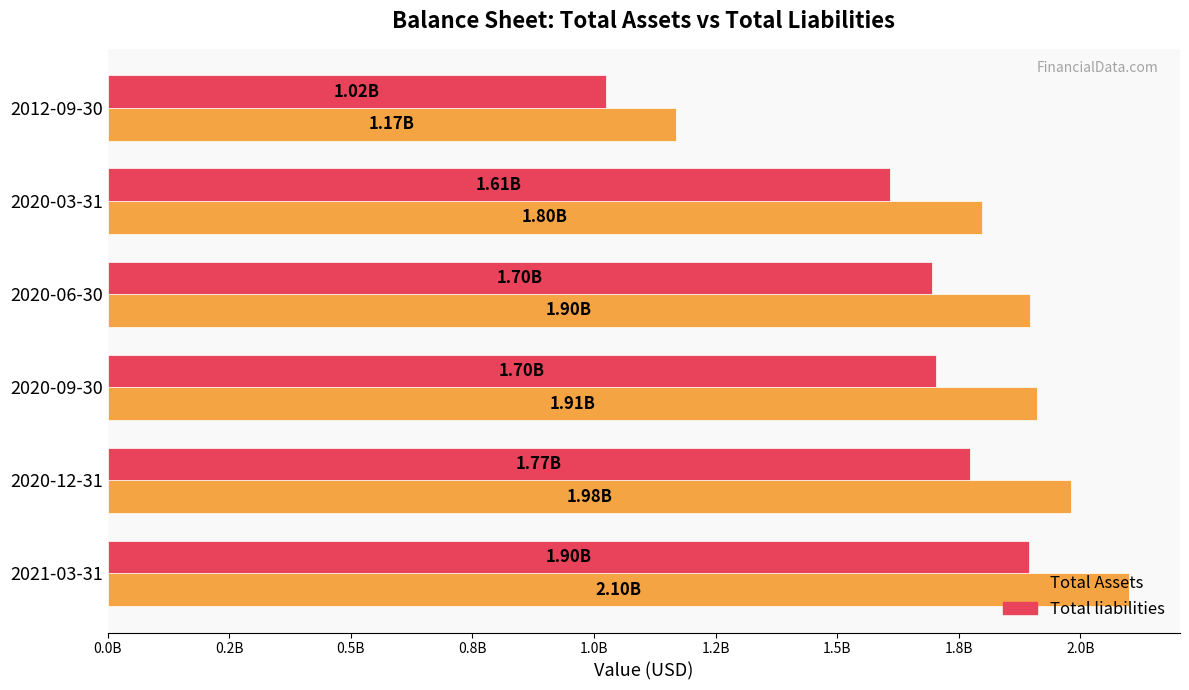

What are all the series names shown in the legend?

Total Assets, Total liabilities